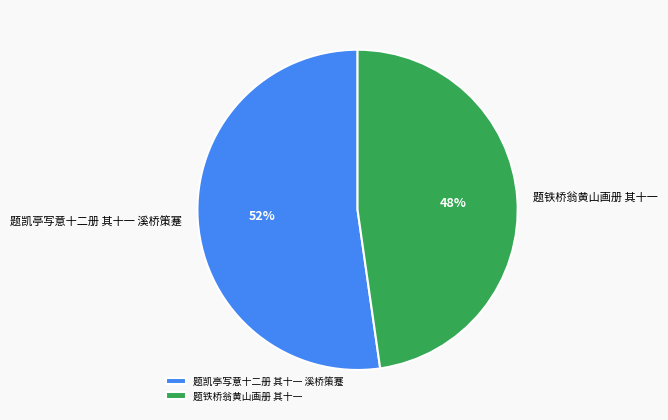

To the nearest percent, what portion does 题凯亭写意十二册 其十一 溪桥策蹇 represent?

52%